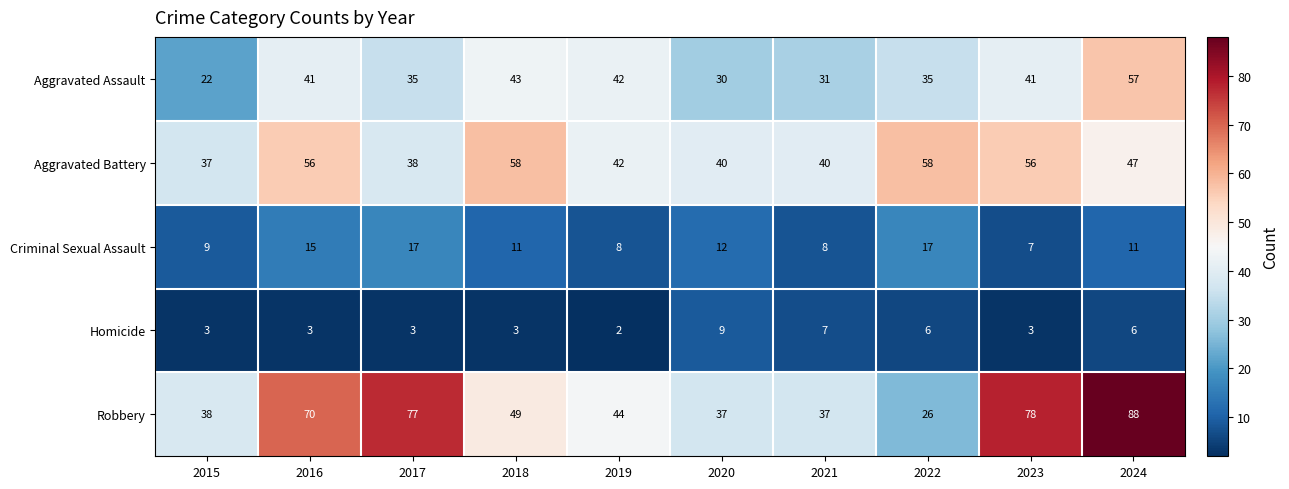

Which series has the largest range (max minus min)?

Robbery